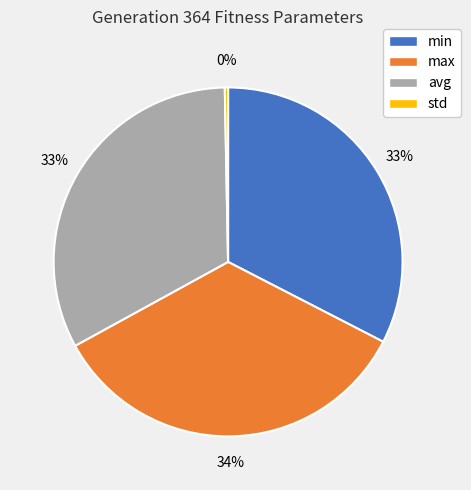

Is it true that min is 43% of the pie?

False